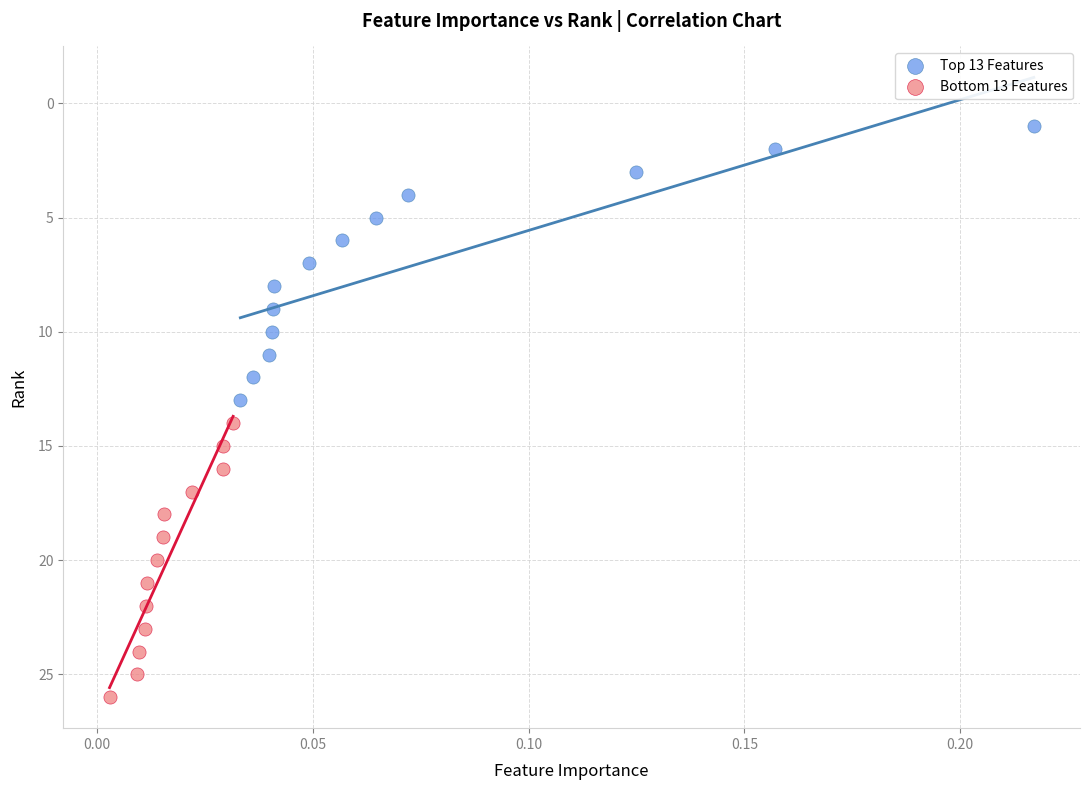

Which series reaches the minimum Y coordinate?

Top 13 Features